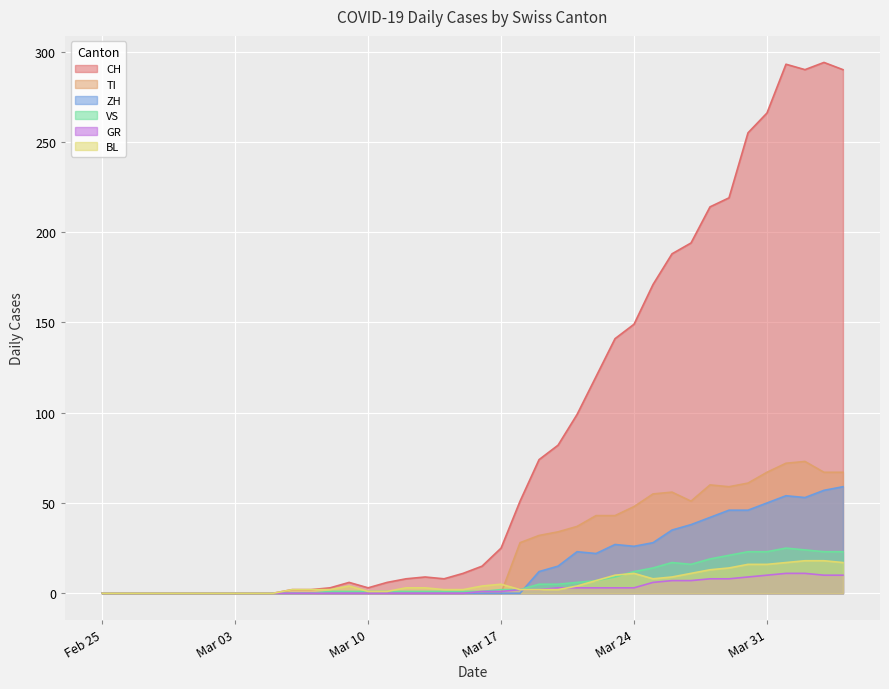

Which has a higher value, 2020-03-15 or 2020-03-29?

2020-03-29